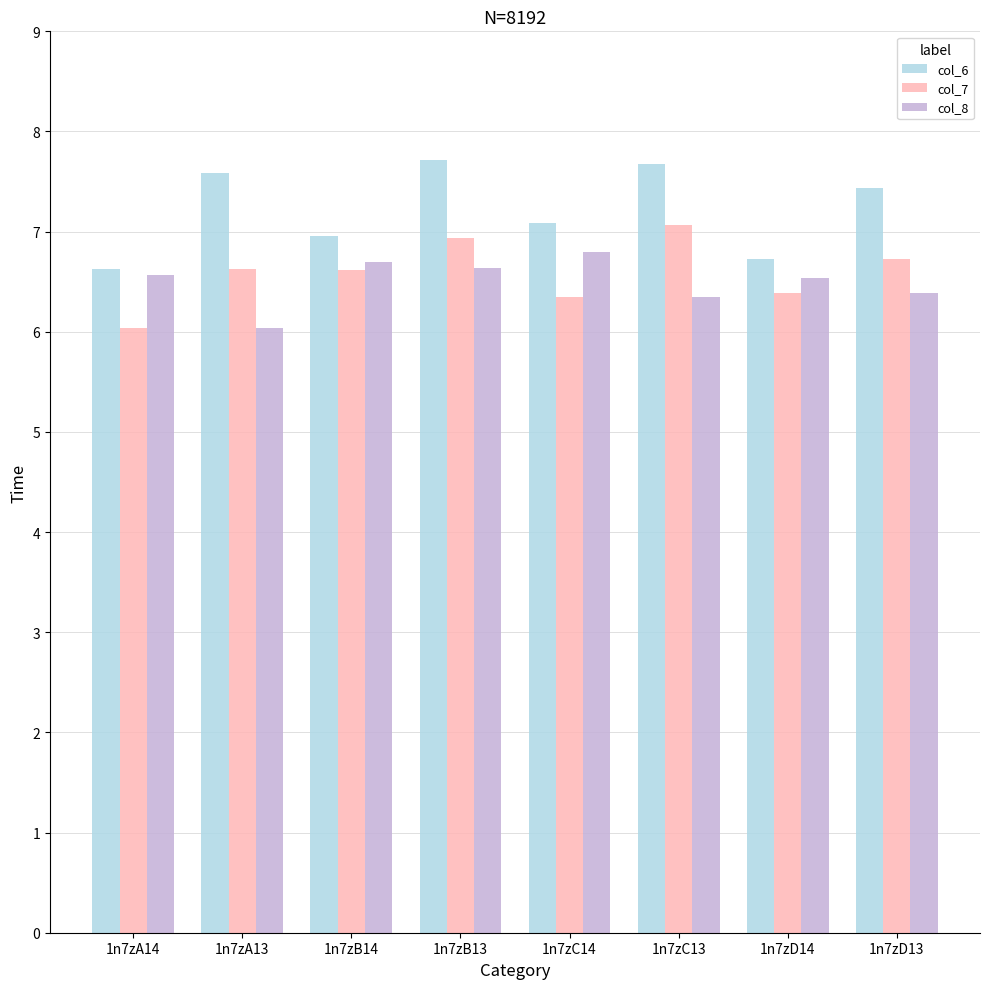

How many groups of bars are there?

8